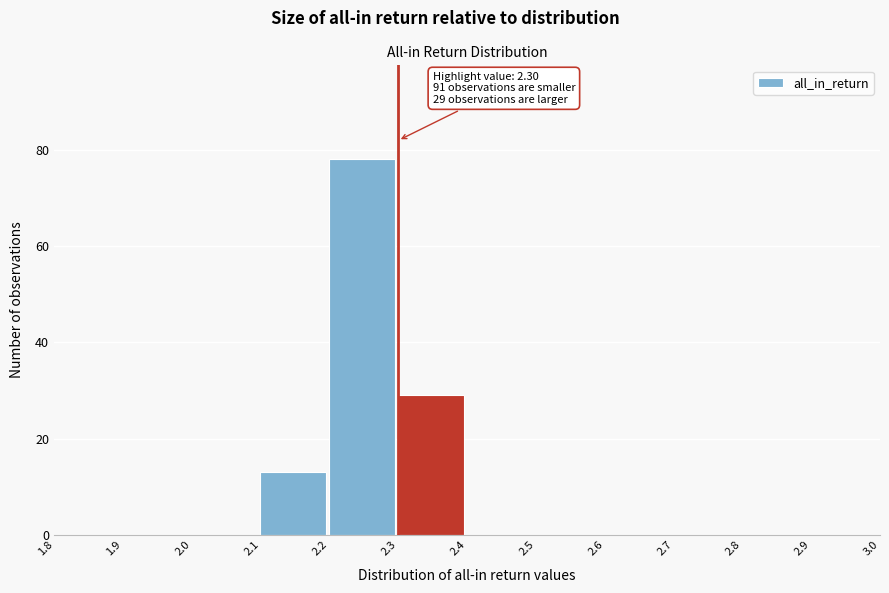

Over which range of the x-axis is the bar tallest?

2.2 to 2.3